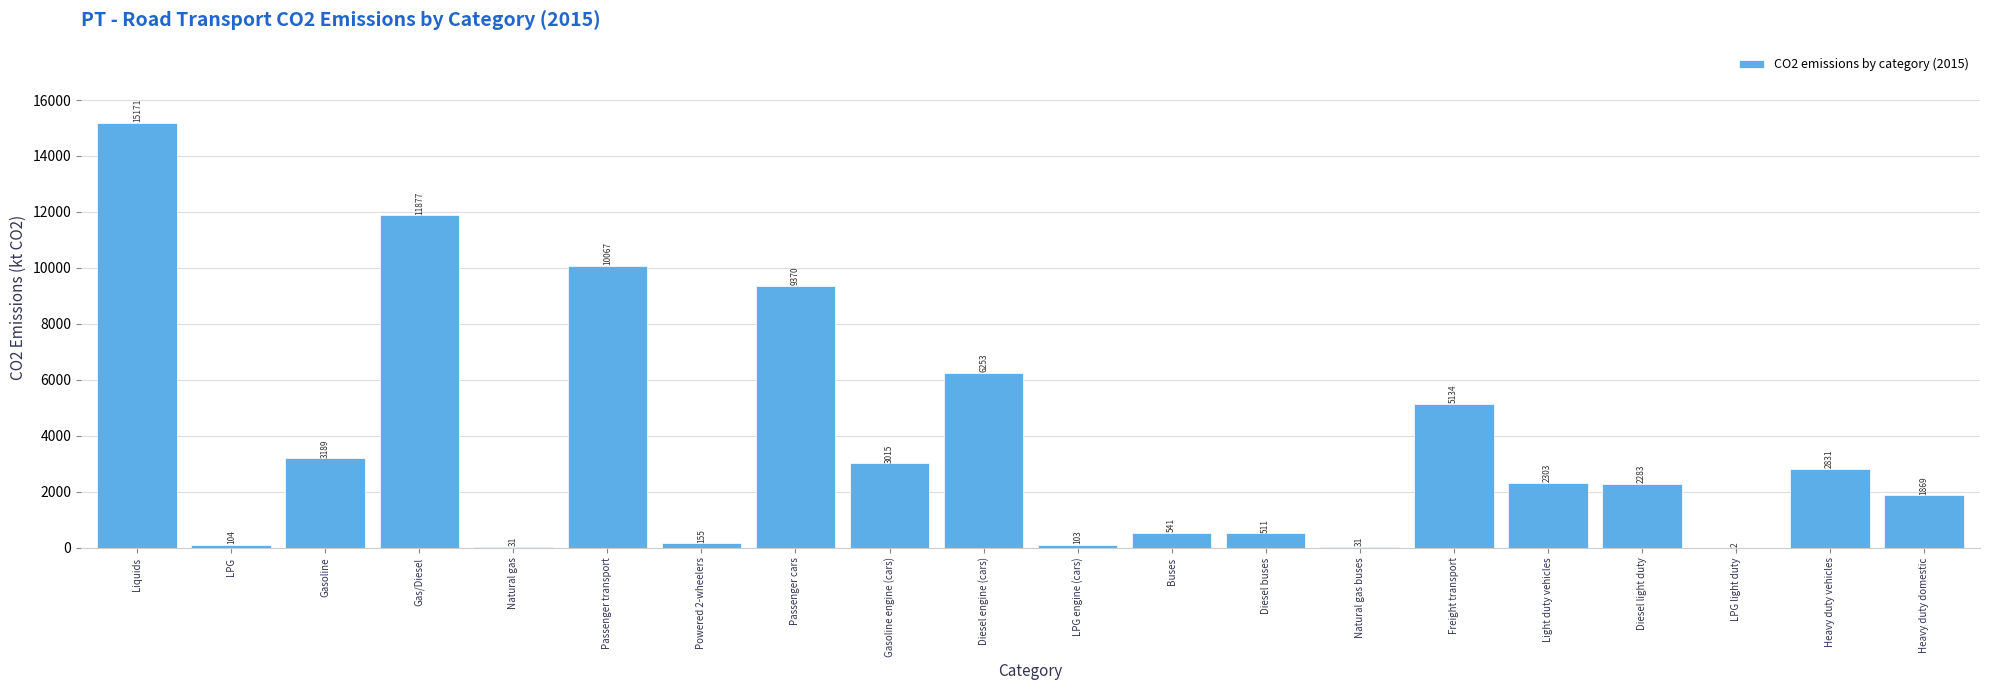

Which has a higher value, Natural gas or Heavy duty domestic?

Heavy duty domestic